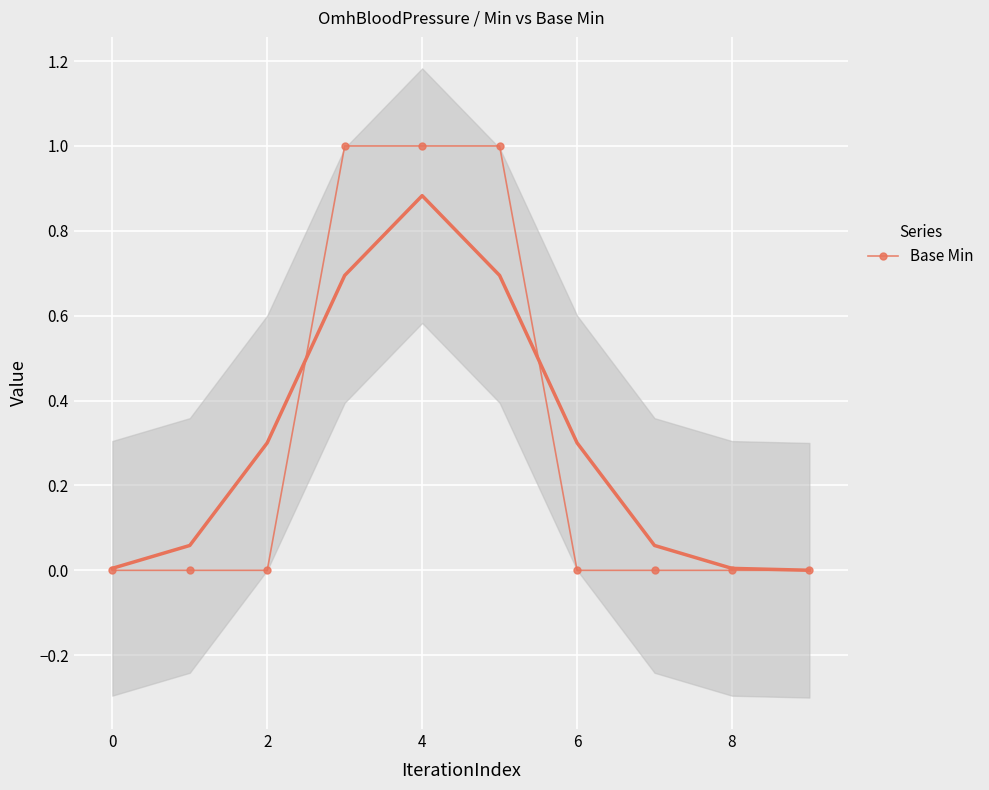

What is the label of the 8th point from the right?

2